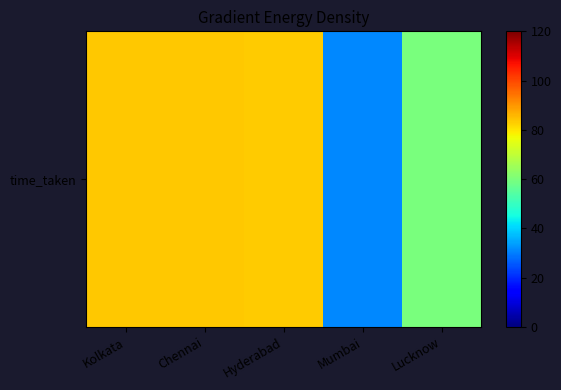

Approximately how many times larger is the value at Kolkata compared to Mumbai?

2.7